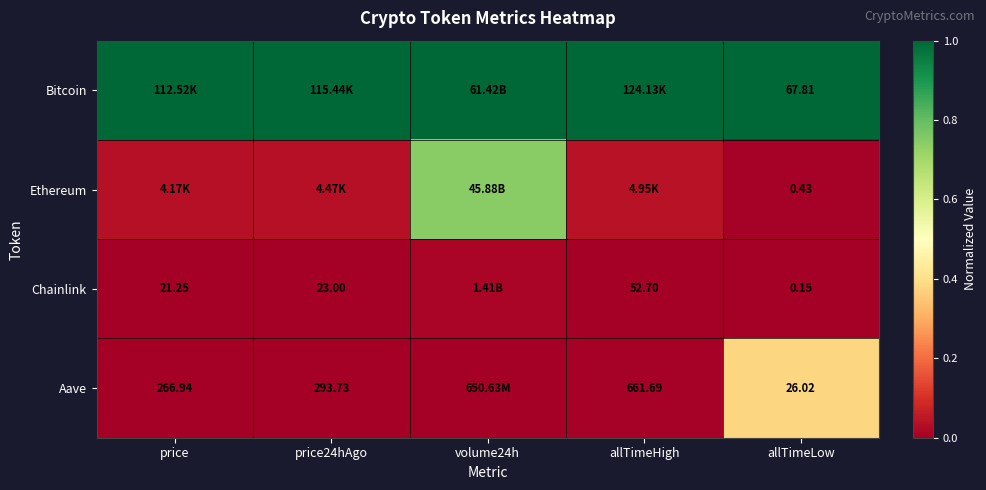

Is it true that Aave equals 0.0 at allTimeHigh?

True